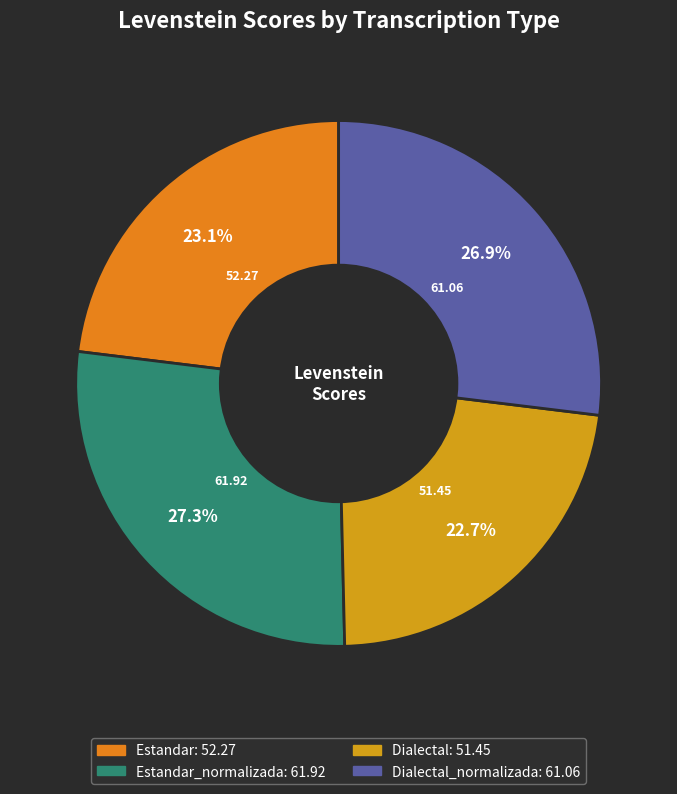

Is there a majority slice in this chart?

No